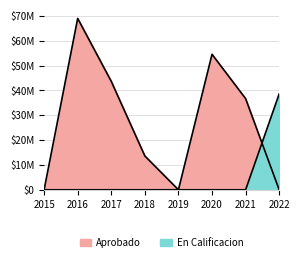

True or false: En Calificacion has a value of 0 at 2018.

True